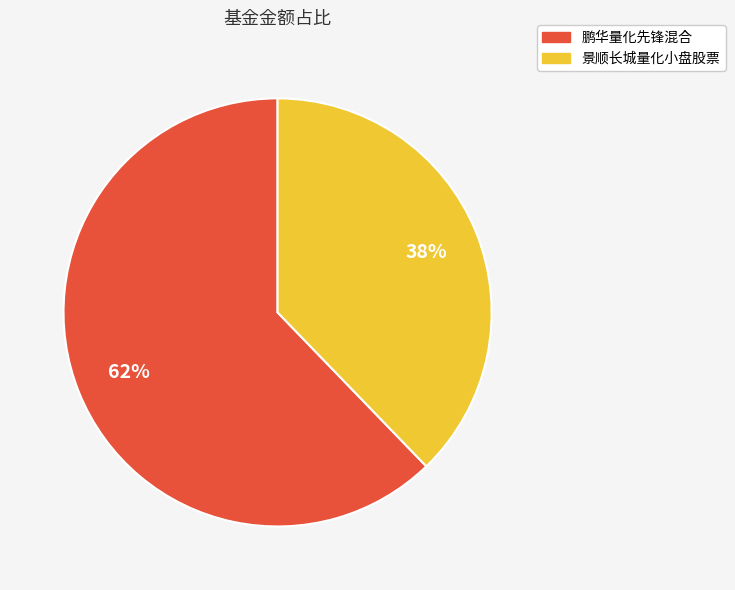

Between 景顺长城量化小盘股票 and 鹏华量化先锋混合, which is larger?

鹏华量化先锋混合